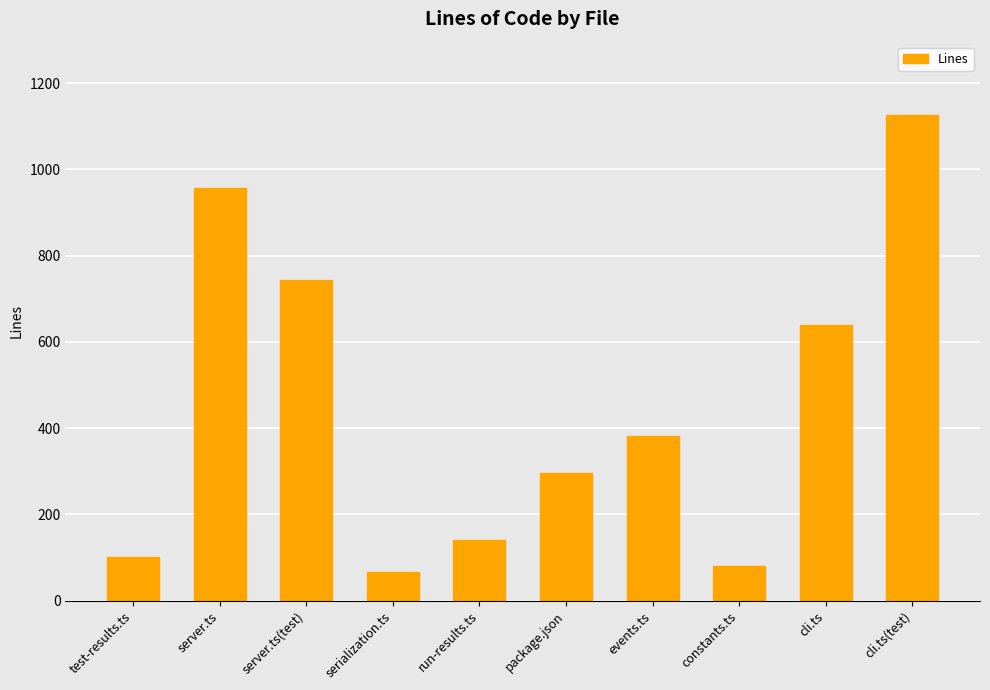

List the labels in order of value, largest first.

cli.ts(test), server.ts, server.ts(test), cli.ts, events.ts, package.json, run-results.ts, test-results.ts, constants.ts, serialization.ts